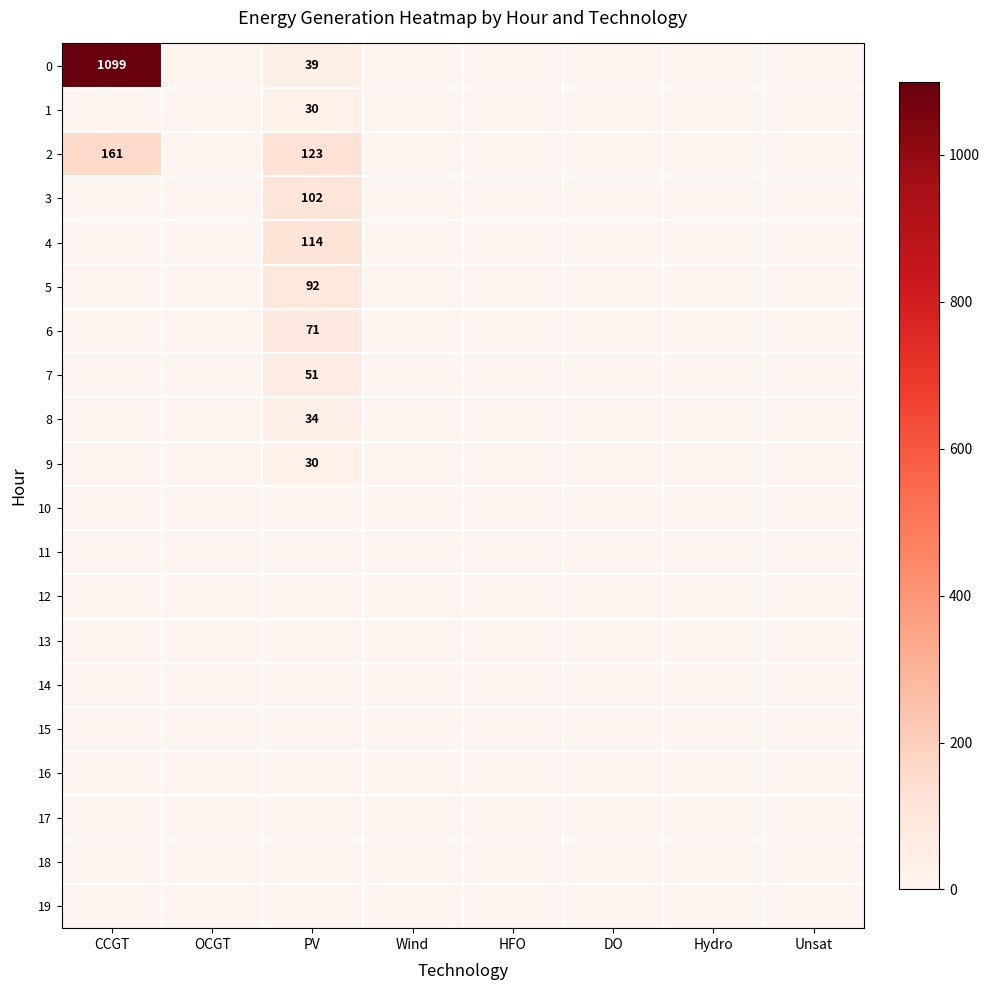

Which category has the highest value in the 19 series?

CCGT